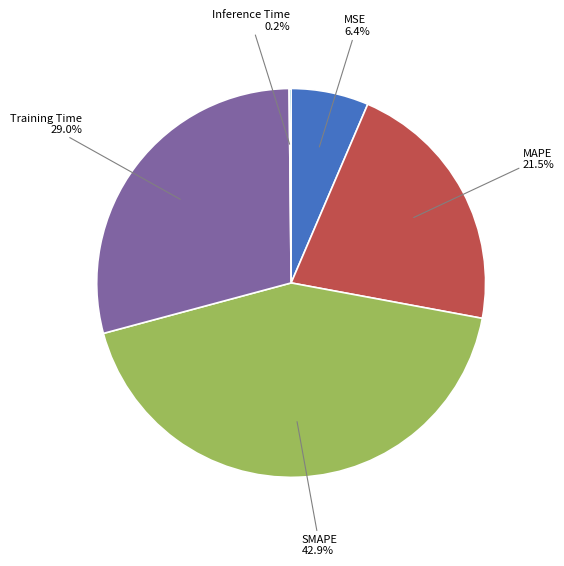

Does any single category account for the majority?

No